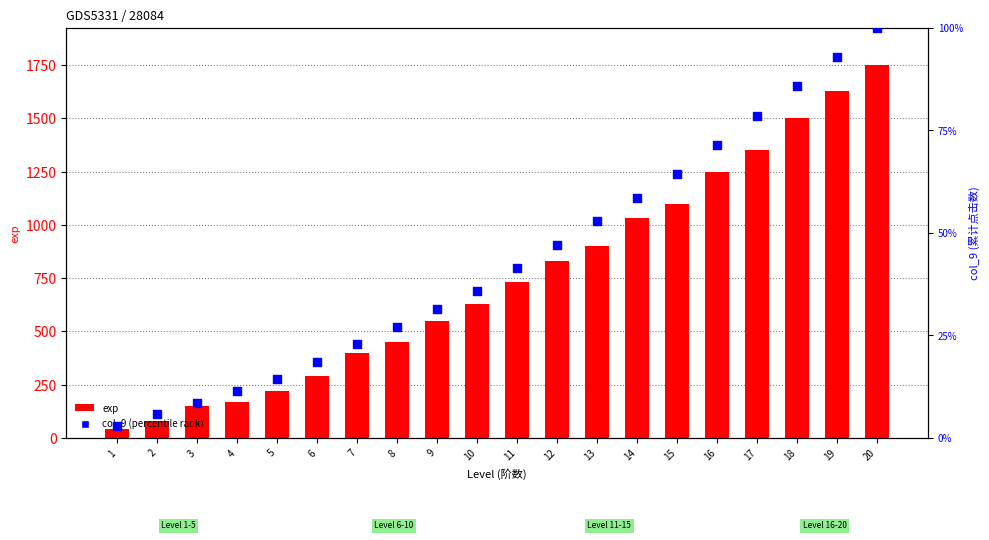

Which series has the largest Y range (max minus min)?

exp